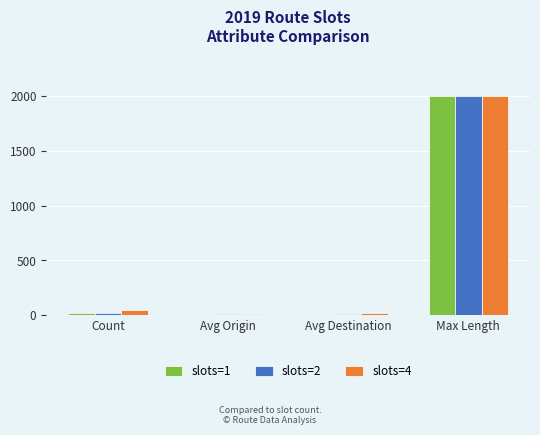

At which label does slots=4 reach its peak?

Max Length